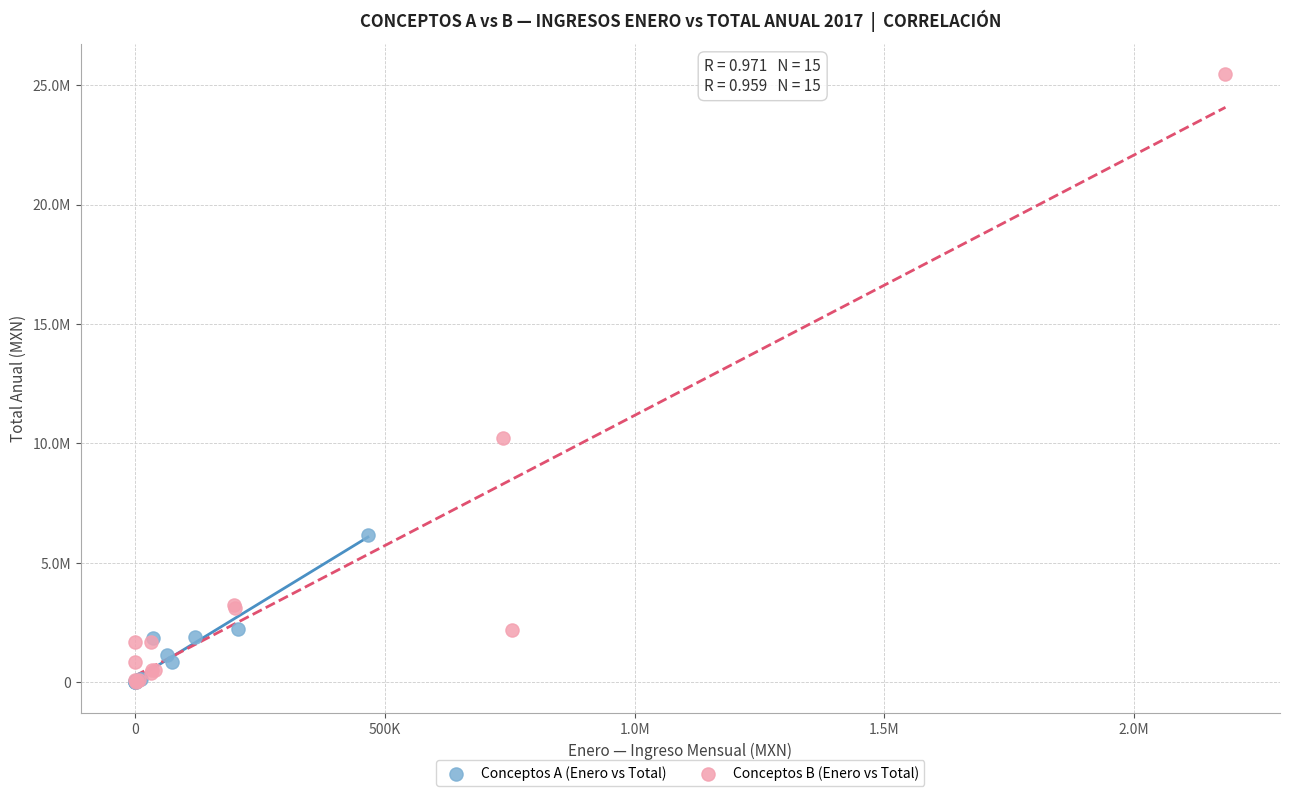

What are all the series names shown in the legend?

Conceptos A (Enero vs Total), Conceptos B (Enero vs Total)